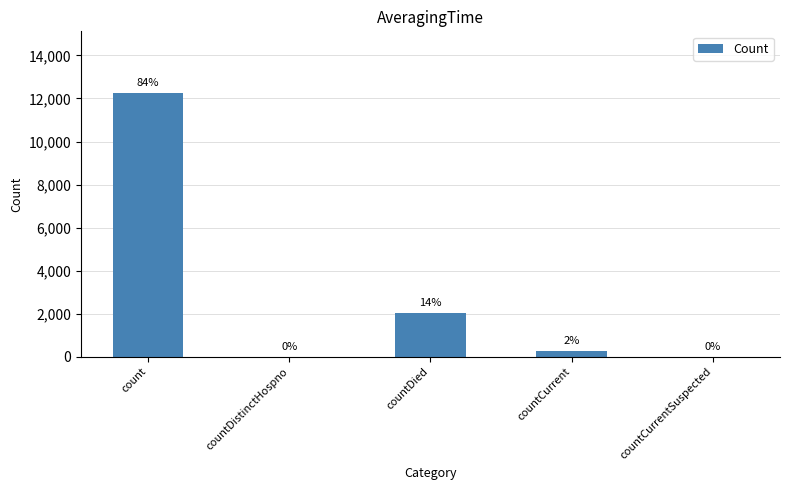

What is the average value?

2924